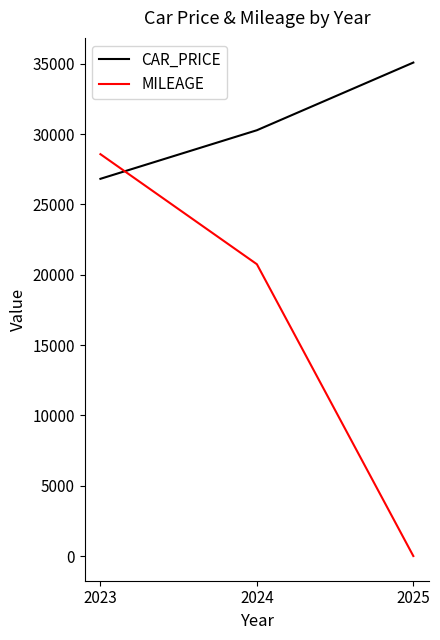

Reading left to right, what are all the values shown in this chart?

CAR_PRICE: 26819.9	30272.5	35082.0
MILEAGE: 28571.4	20750.0	10.0